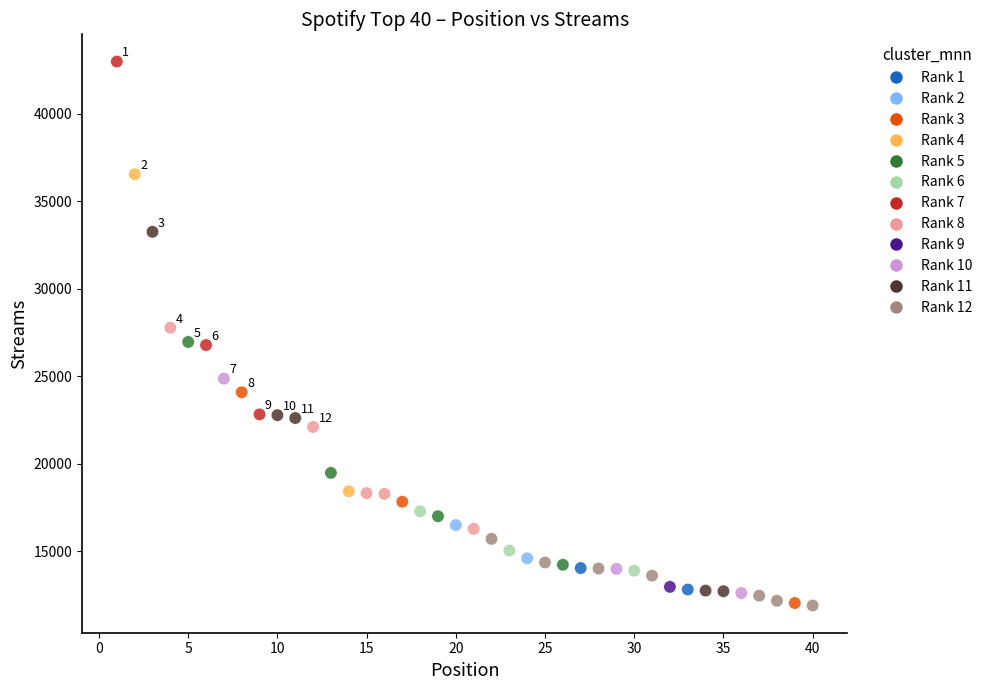

What is the range of Y values (max minus min)?

31072